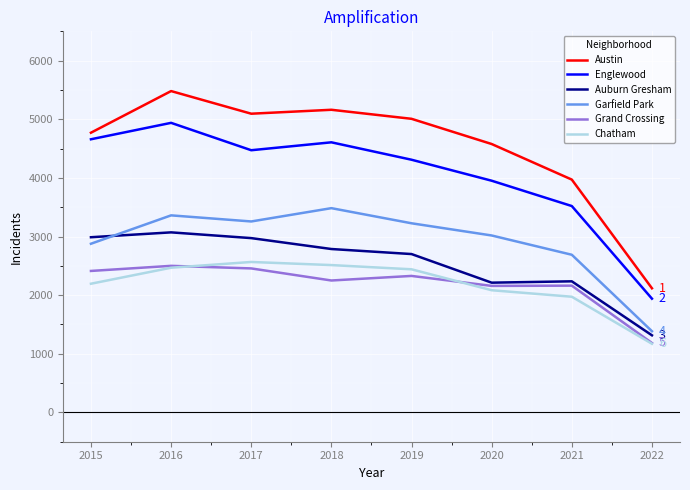

Which label corresponds to the largest value in the chart?

2016